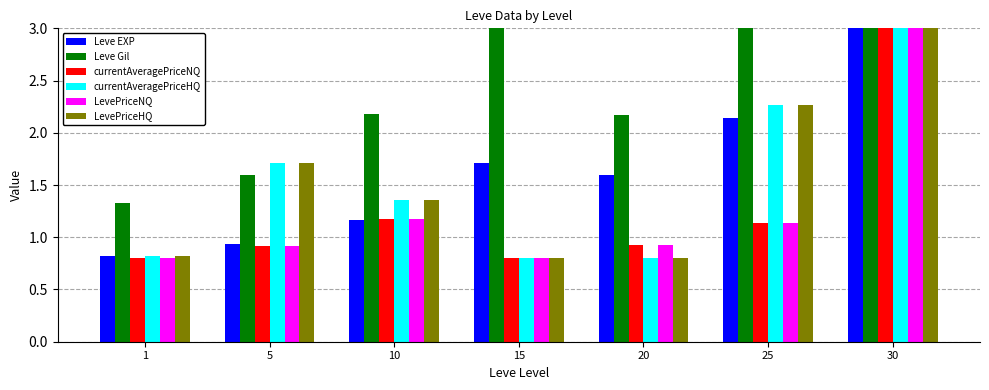

Reading right to left, extract all data points from this chart.

Leve EXP: 3.3	2.1	1.6	1.7	1.2	0.9	0.8
Leve Gil: 3.3	3.1	2.2	3.3	2.2	1.6	1.3
currentAveragePriceNQ: 3.3	1.1	0.9	0.8	1.2	0.9	0.8
currentAveragePriceHQ: 3.3	2.3	0.8	0.8	1.4	1.7	0.8
LevePriceNQ: 3.3	1.1	0.9	0.8	1.2	0.9	0.8
LevePriceHQ: 3.3	2.3	0.8	0.8	1.4	1.7	0.8